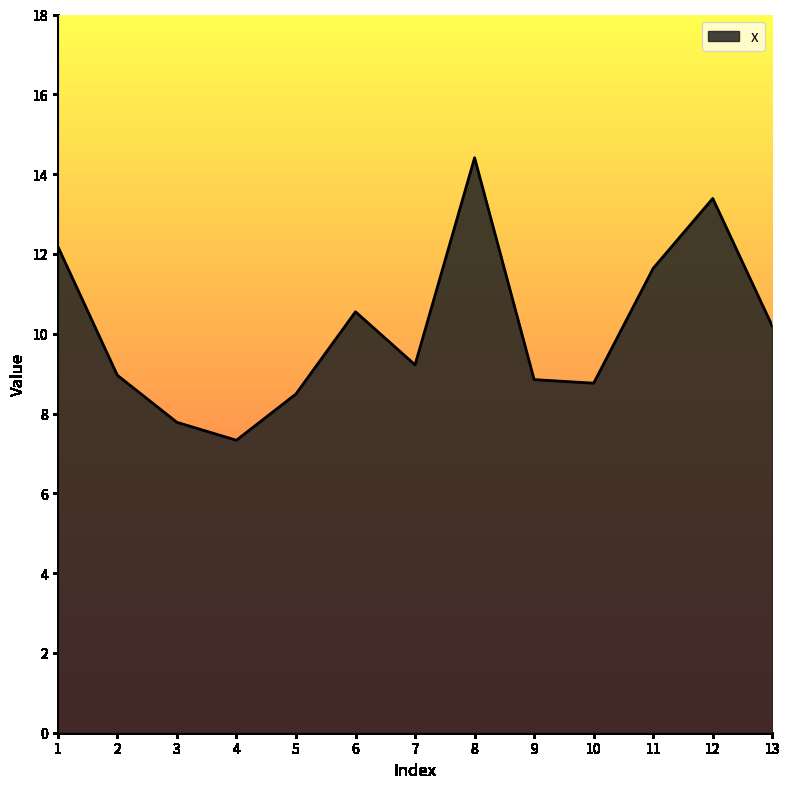

What is the difference between the maximum and minimum values?

7.1